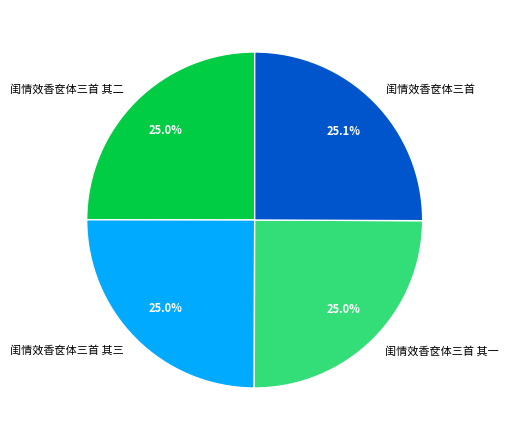

To the nearest percent, what is the average slice percentage?

25%